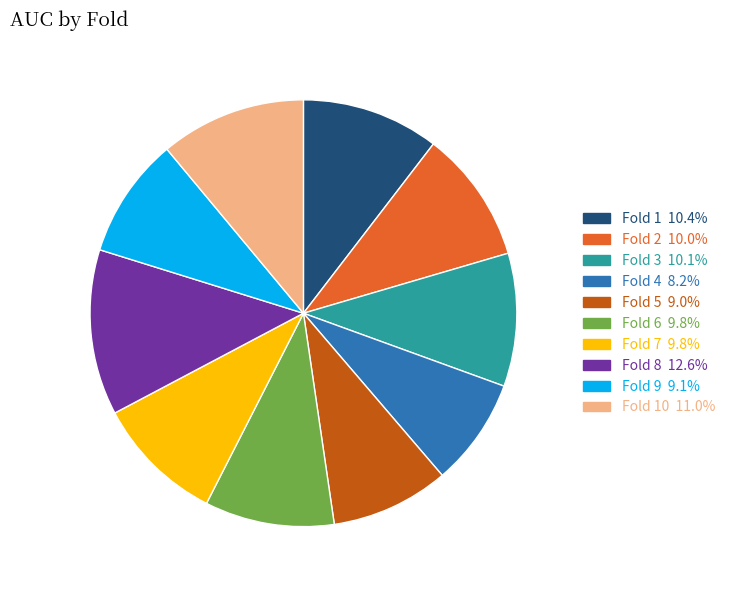

Does any single category account for the majority?

No